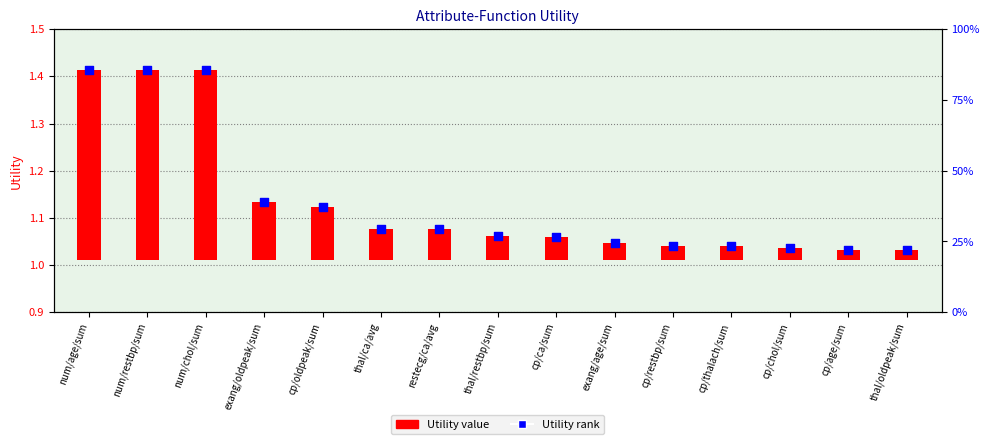

At how many categories does at least one series exceed 0?

15